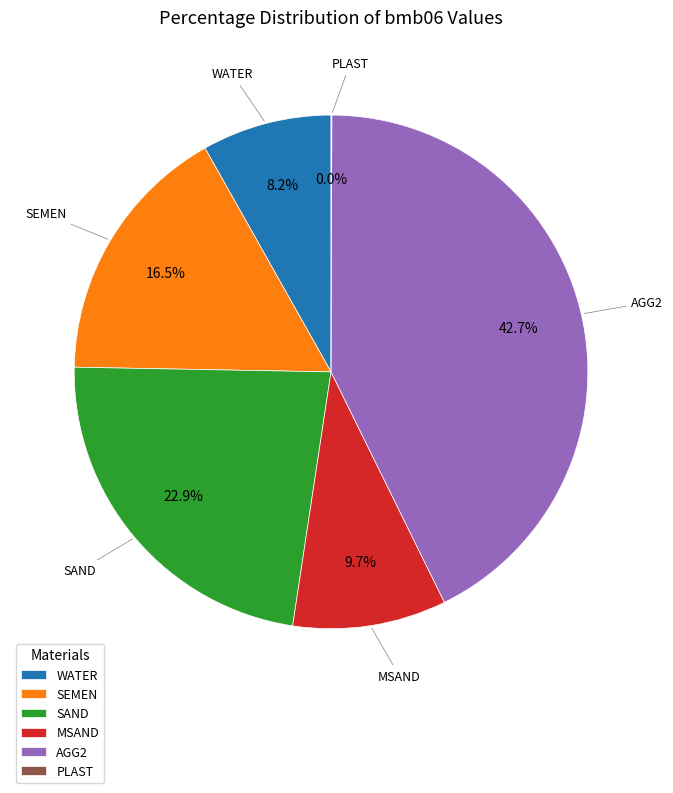

Combined, what portion of the pie is SAND and MSAND?

32.6%